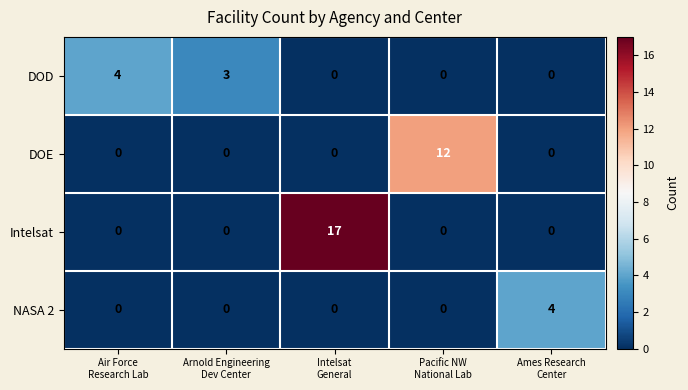

Which series has the largest range (max minus min)?

Intelsat